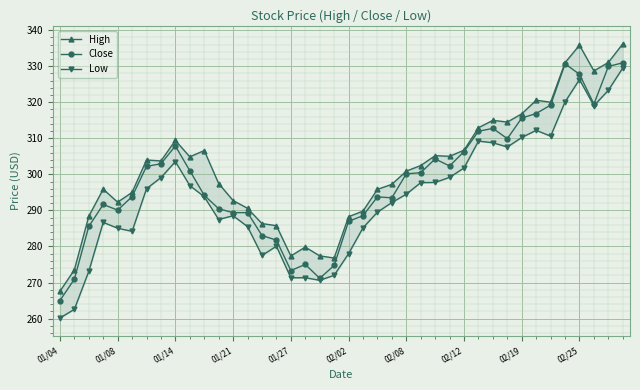

Is the value of High at 31 greater than the value of Close at 15?

Yes